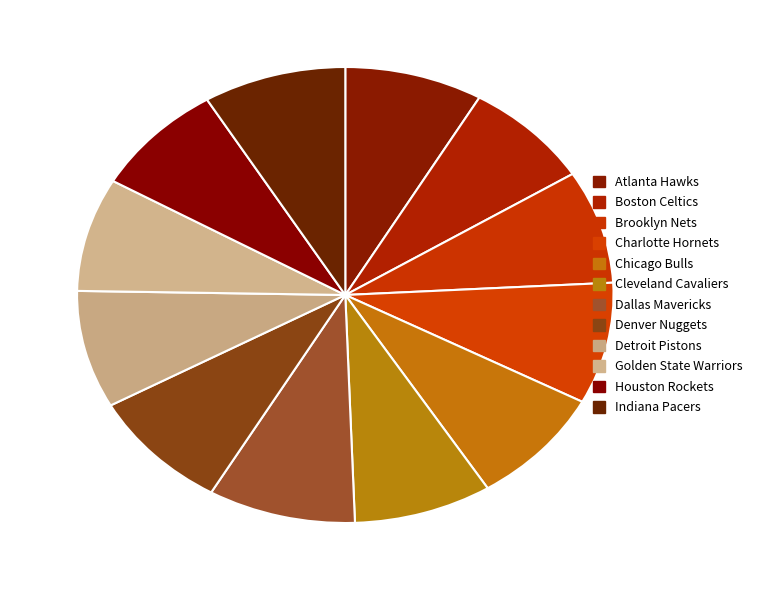

How many segments does this pie chart have?

12